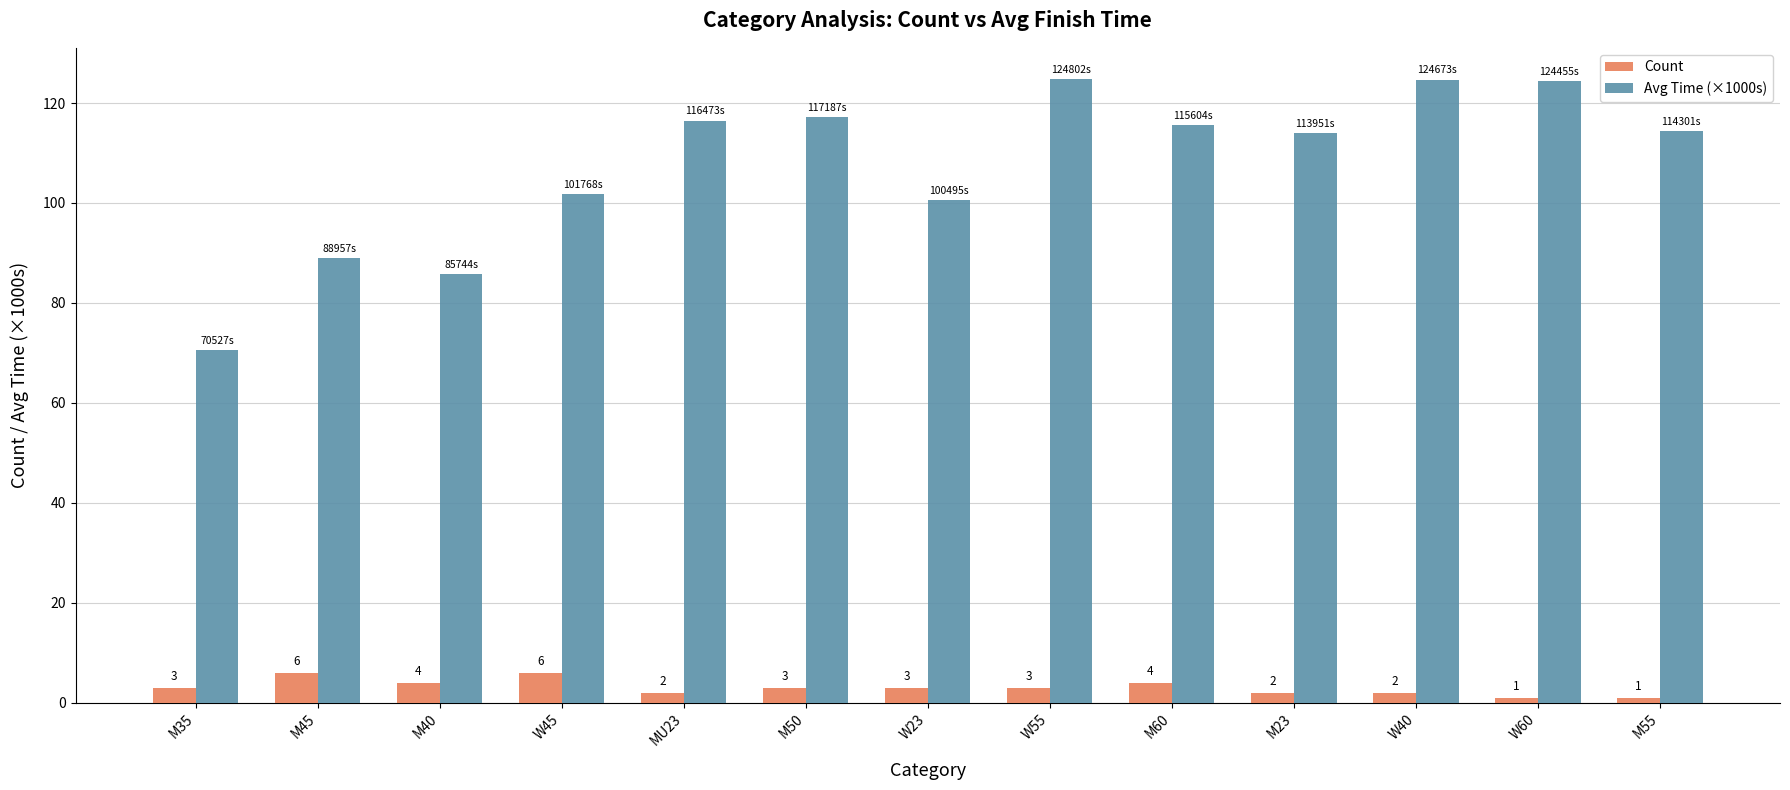

How many groups of bars are there?

13